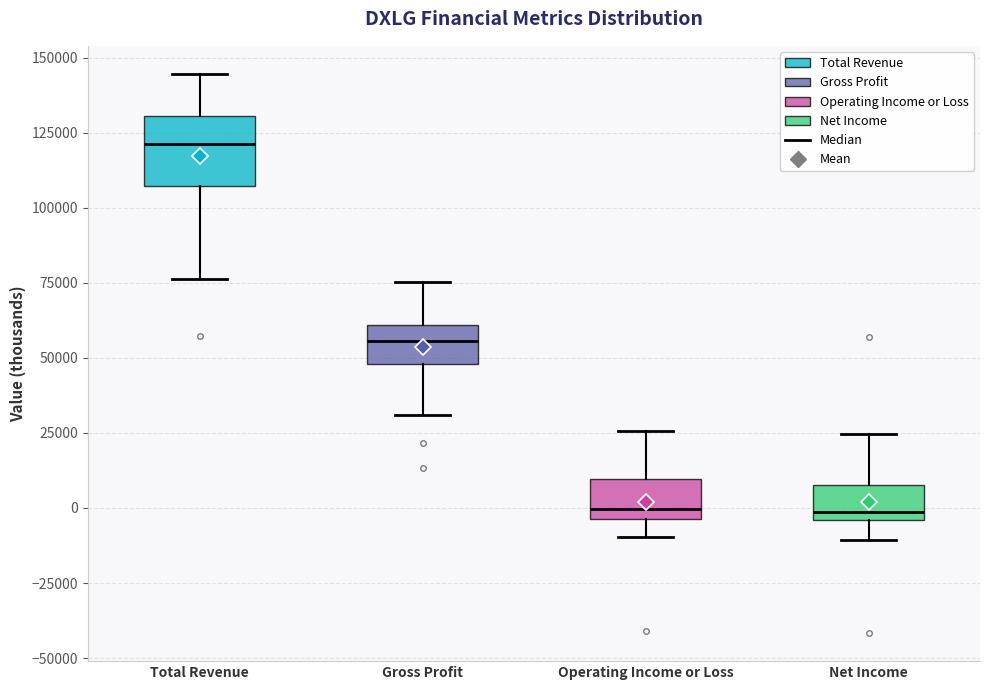

Which box is the tallest, from its lower edge to its upper edge?

Total Revenue